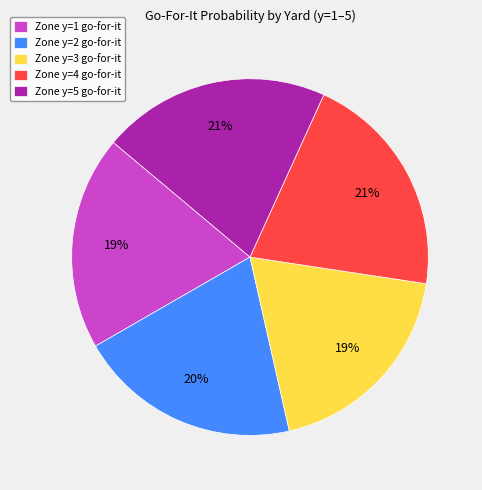

To the nearest percent, what is the difference between the Zone y=1 go-for-it and Zone y=2 go-for-it slice percentages?

1%